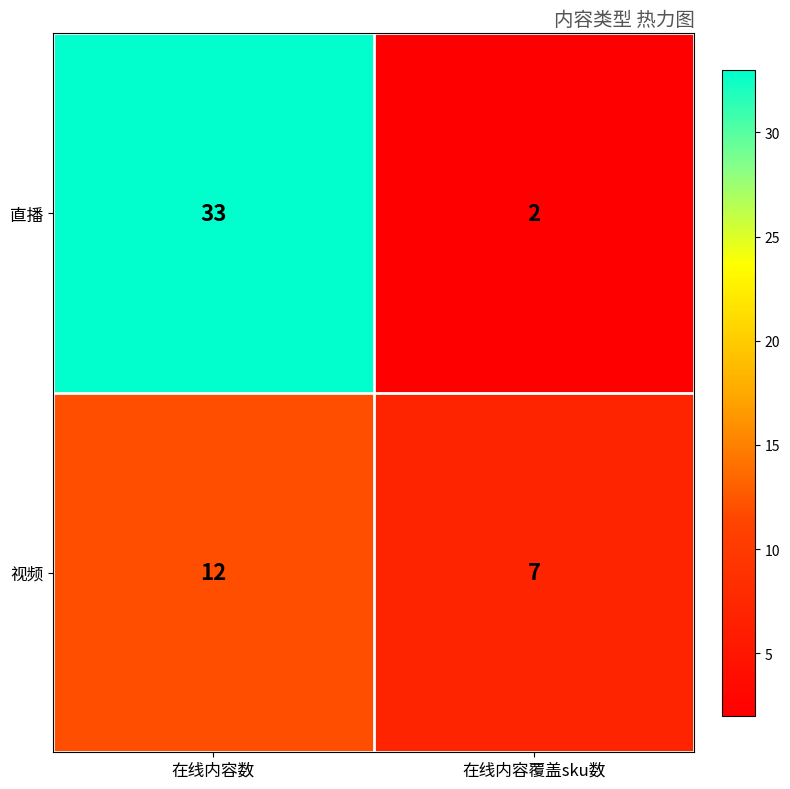

Which series has the largest total across all categories?

直播